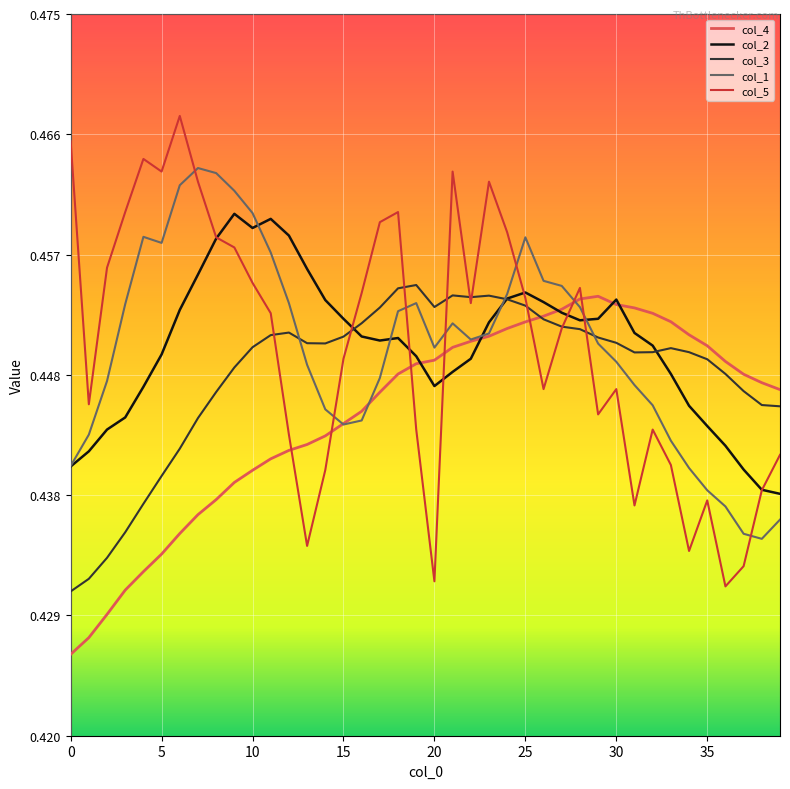

Which series has the widest spread of values?

col_5